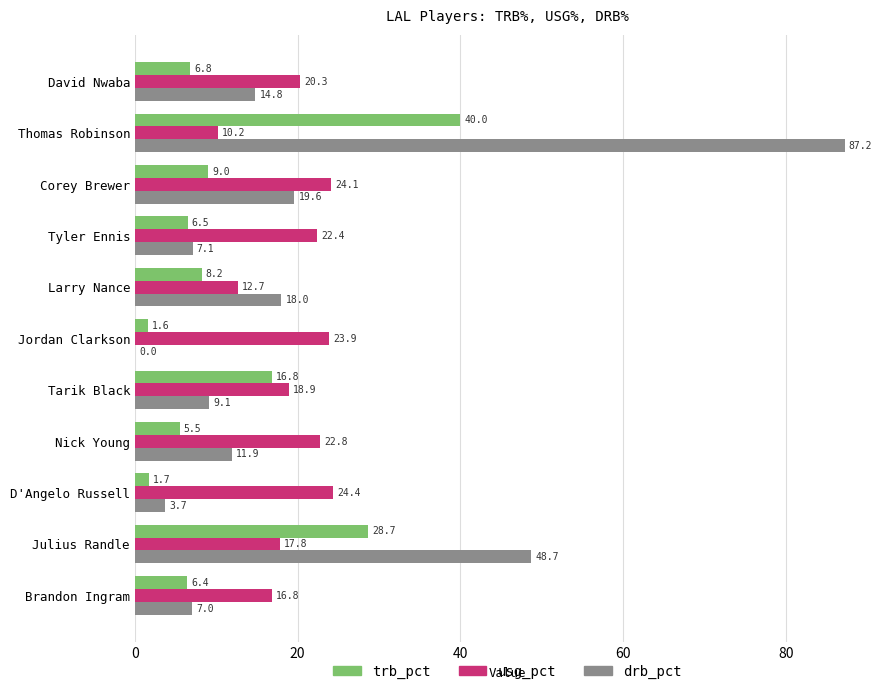

Is the value of drb_pct at Tarik Black greater than the value of usg_pct at Tyler Ennis?

No